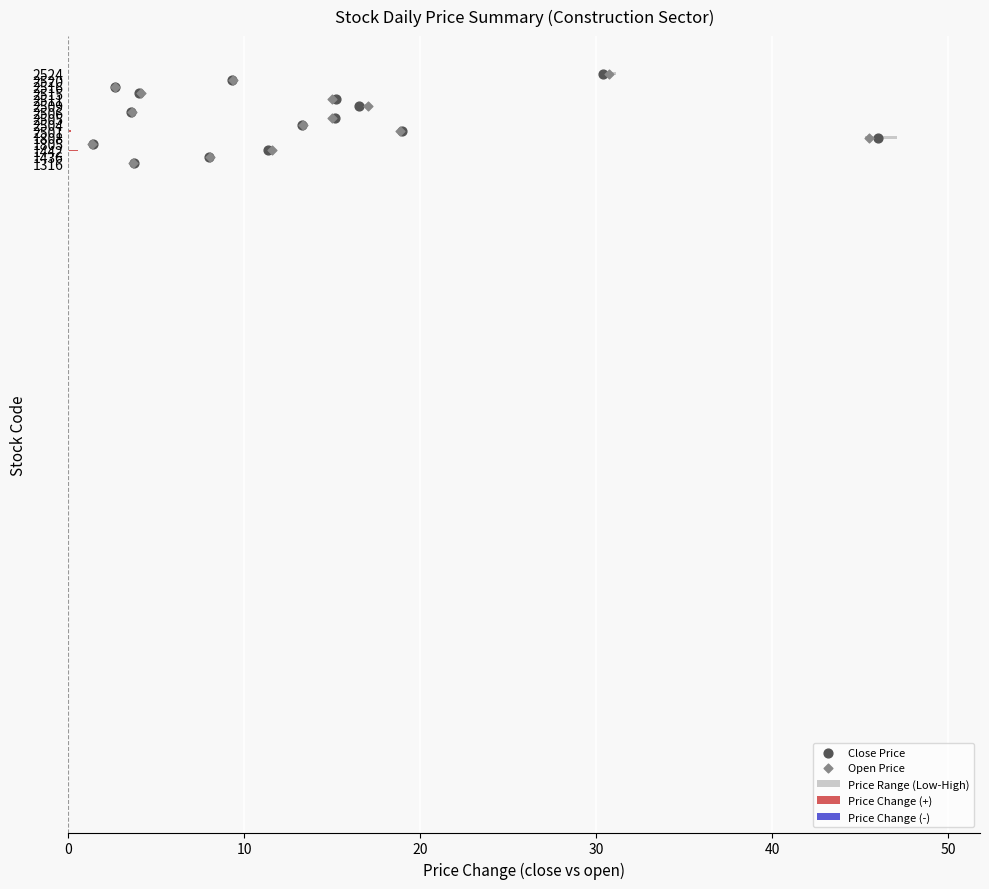

Is the value of Close Price at 60 greater than the value of Open Price at 11?

No